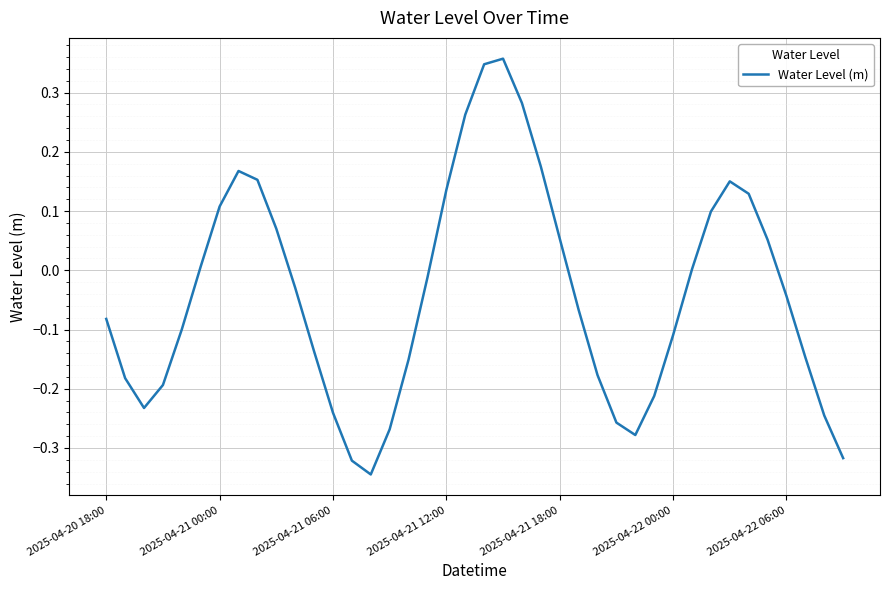

What is the difference between the maximum and minimum values?

0.7